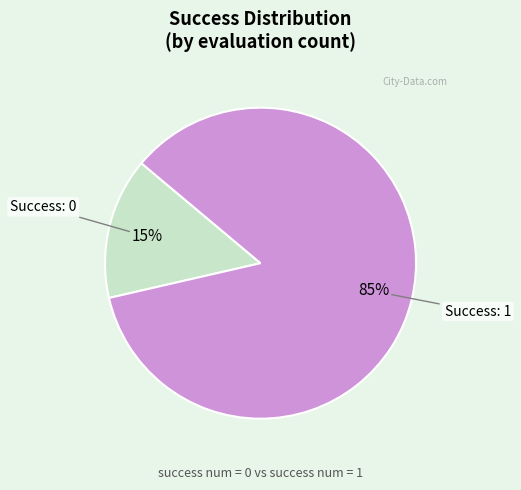

To the nearest percent, what is the average slice percentage?

50%